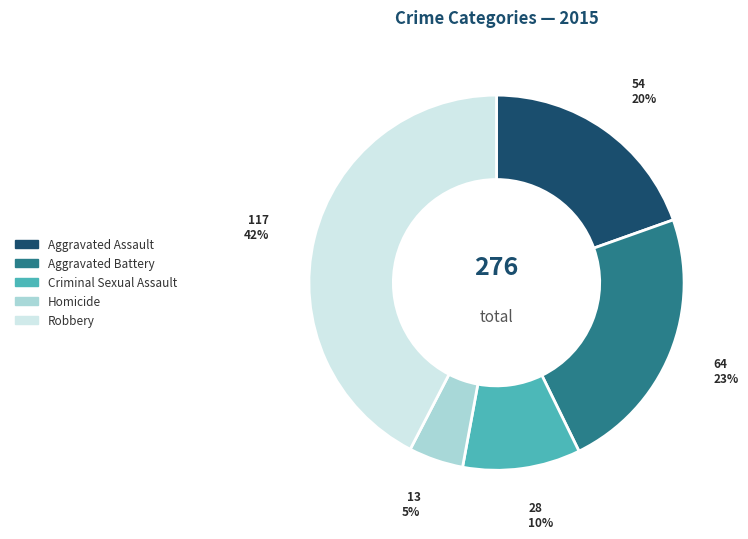

Is the sum of Robbery and Criminal Sexual Assault greater than half?

Yes